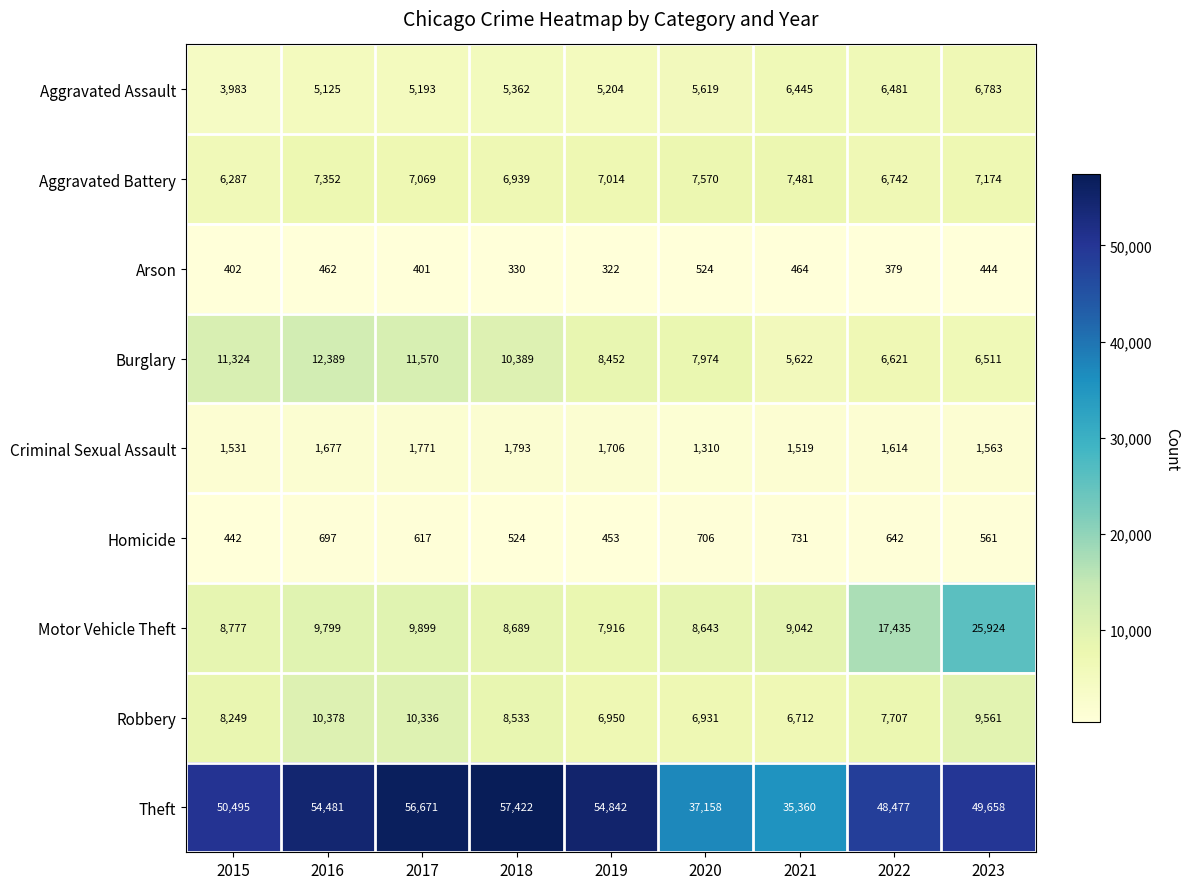

At which category does the chart reach its minimum across all series?

2019